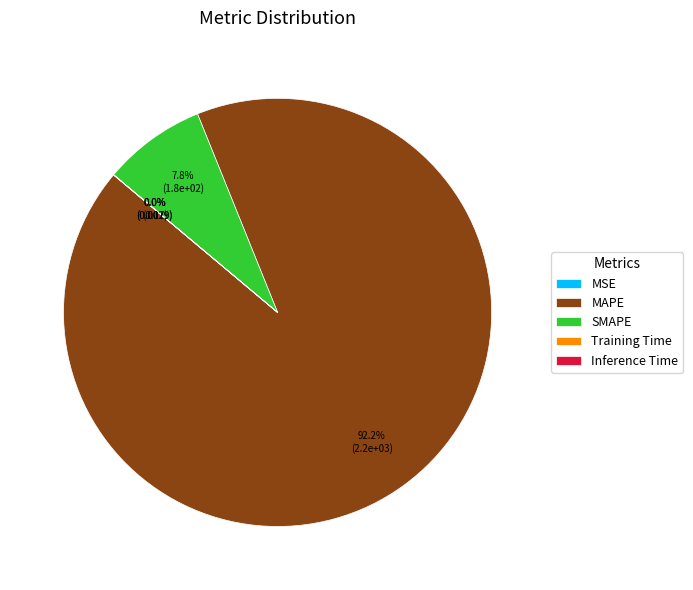

How much of the chart is everything except SMAPE?

92.2%